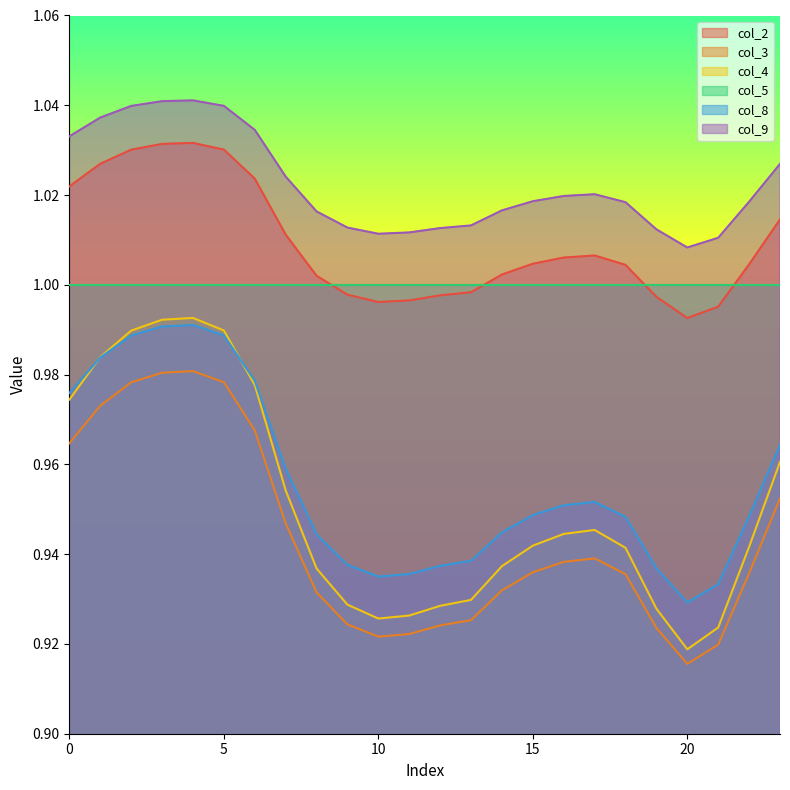

List the series in order of their peak value, lowest first.

col_3, col_8, col_4, col_5, col_2, col_9